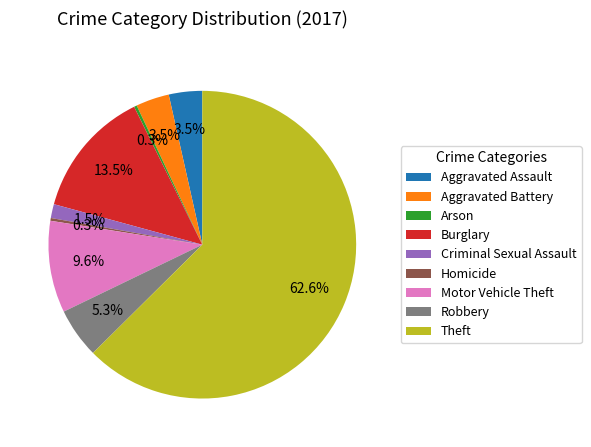

Which slice is the largest?

Theft